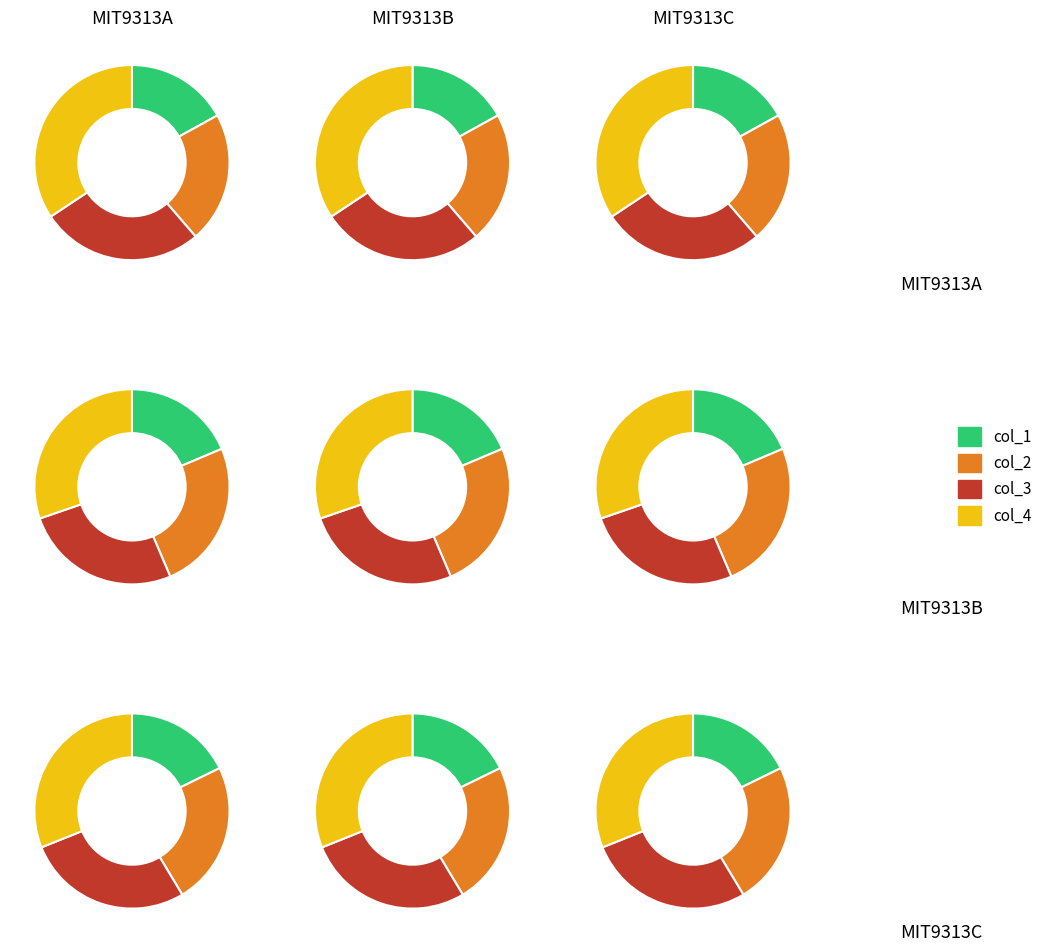

Does col_3 account for over 50% of the chart?

No